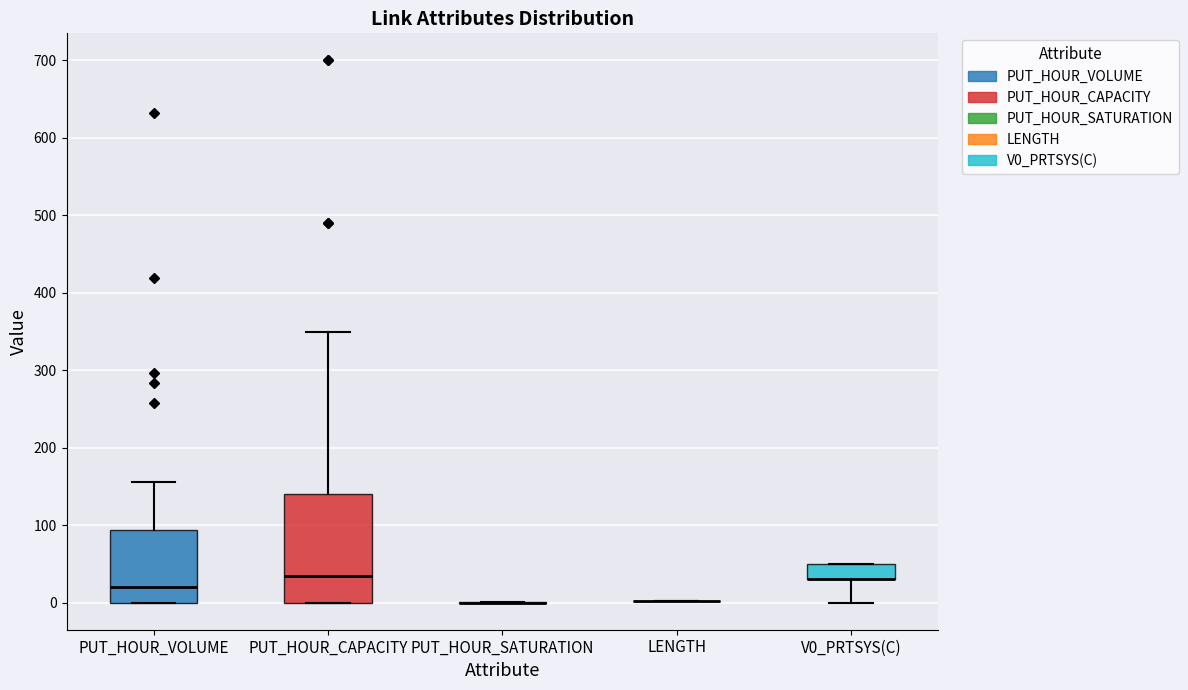

Comparing the boxes themselves (not the whiskers), which one is the tallest?

PUT_HOUR_CAPACITY